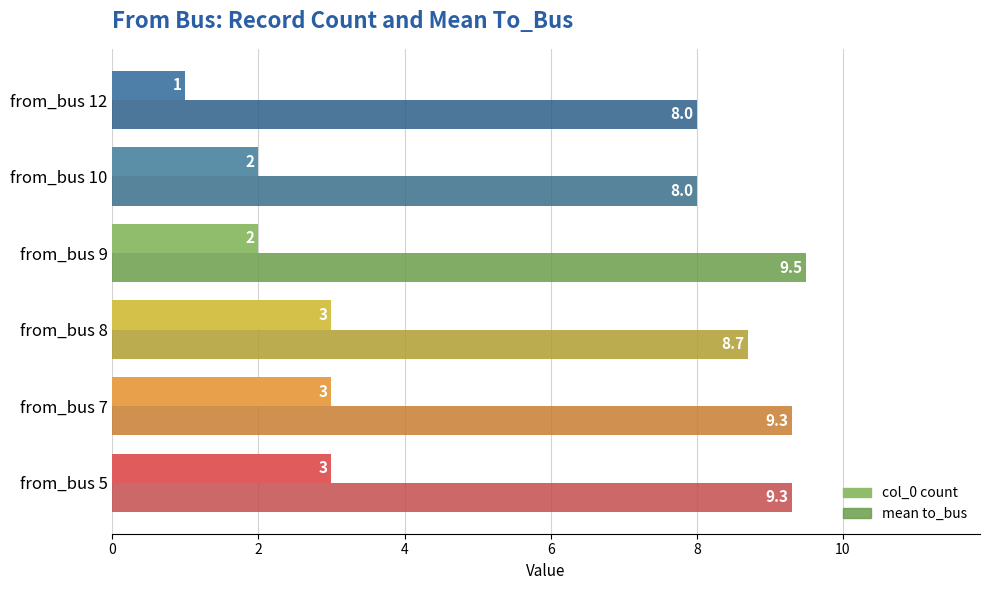

Reading right to left, what are all the values shown in this chart?

col_0 count: 1.0	2.0	2.0	3.0	3.0	3.0
mean to_bus: 8.0	8.0	9.5	8.7	9.3	9.3